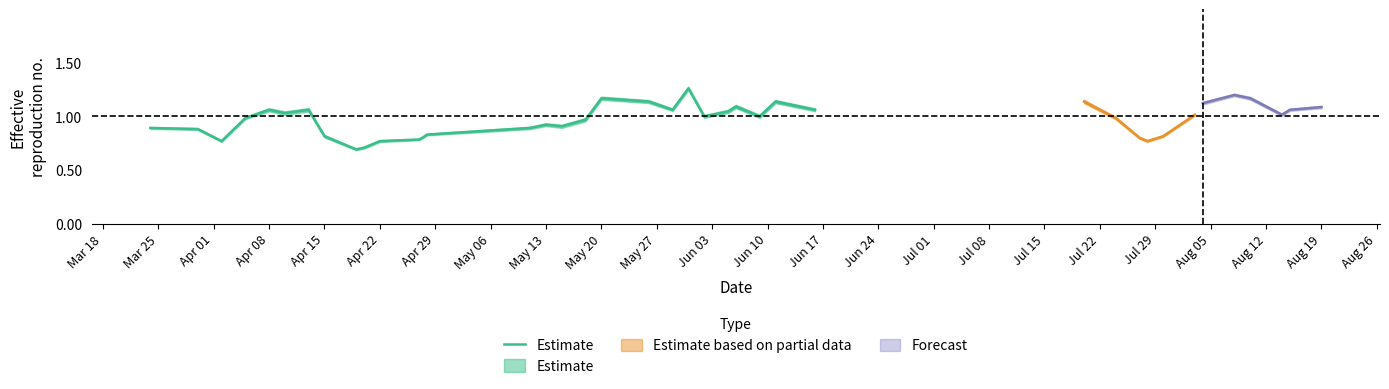

True or false: the data shows 0.3 at May 27.

False